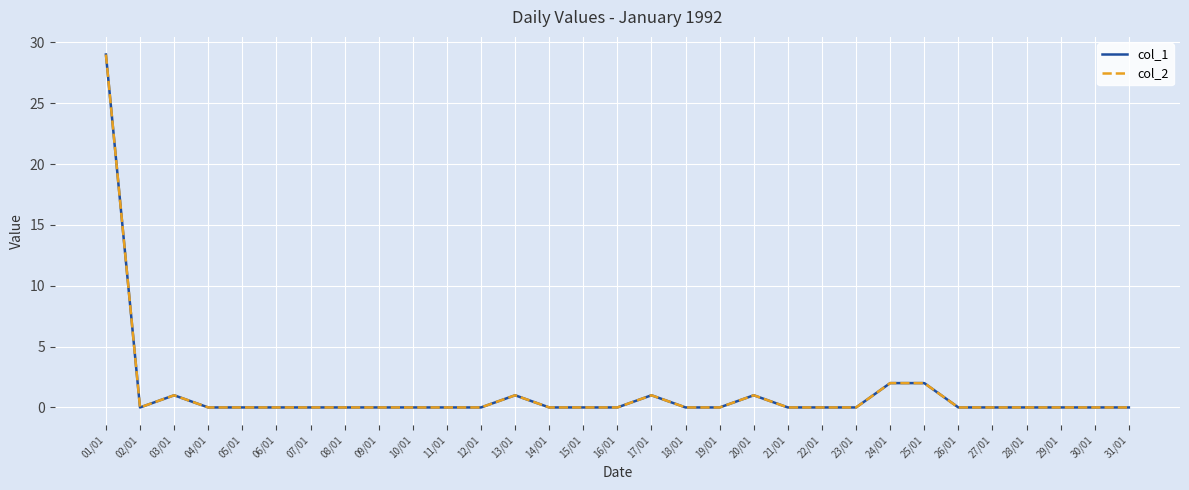

What position from the left is 15/01?

15